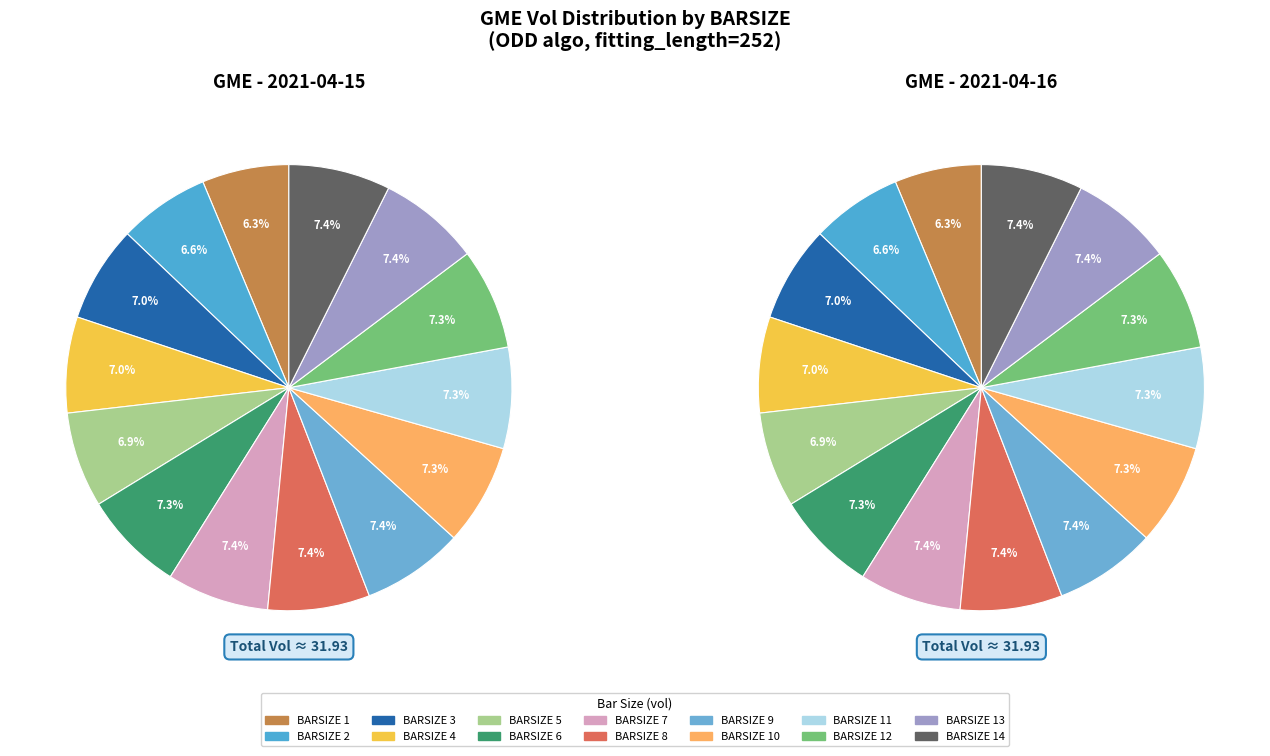

Which category has the smallest portion of the pie?

BARSIZE 1